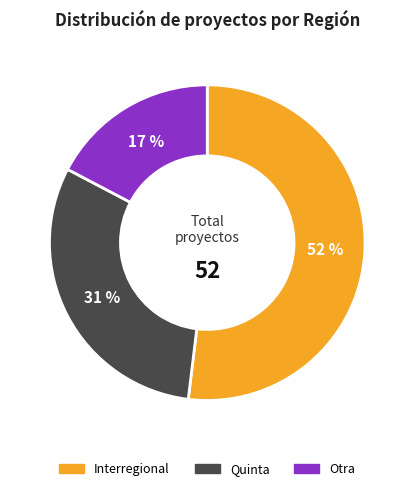

How many slices are in this pie chart?

3